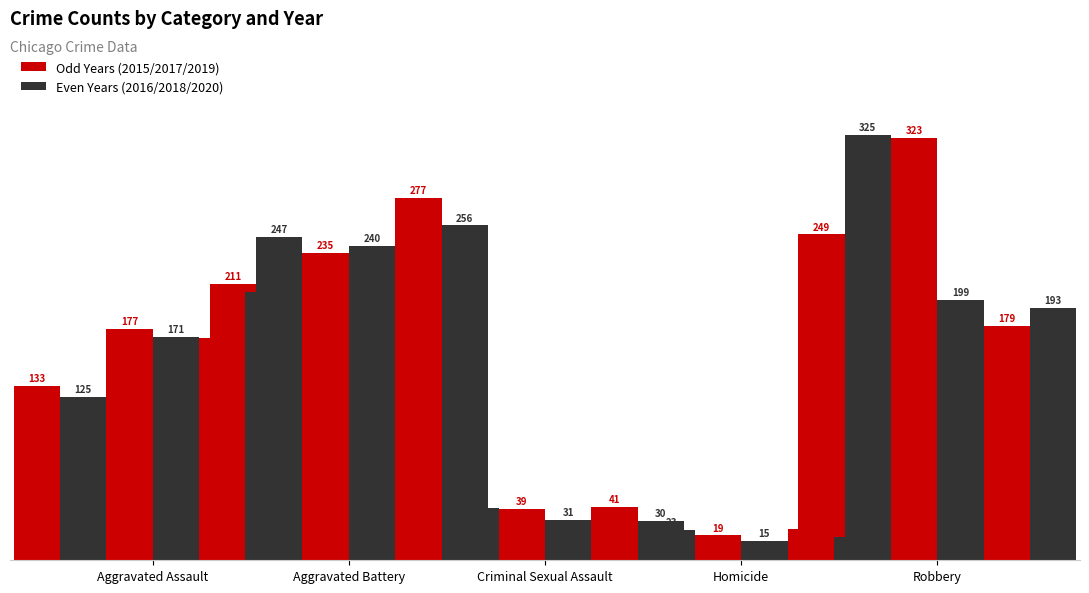

Is the value of 2016 at Aggravated Assault greater than the value of 2015 at Aggravated Assault?

No